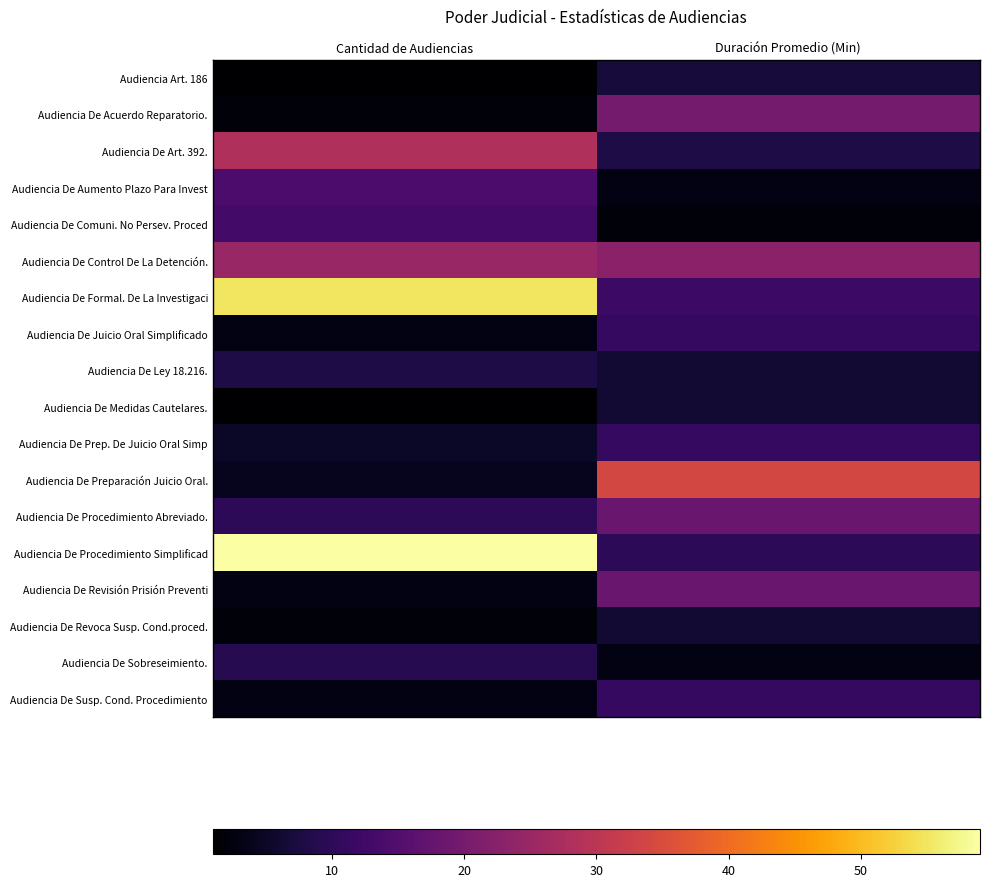

Which series has the widest spread of values?

Audiencia De Procedimiento Simplificad